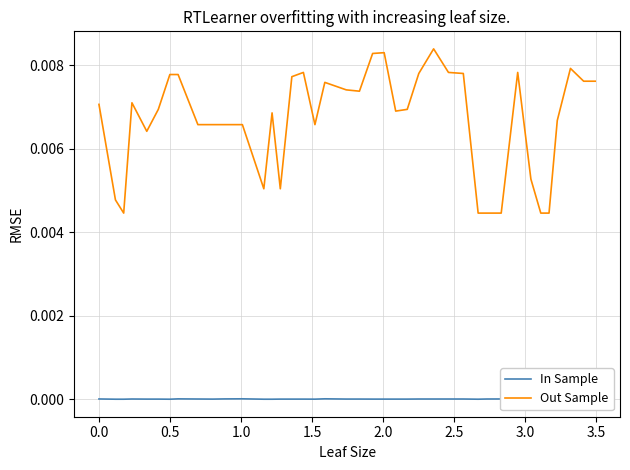

Which series has the widest spread of values?

Out Sample